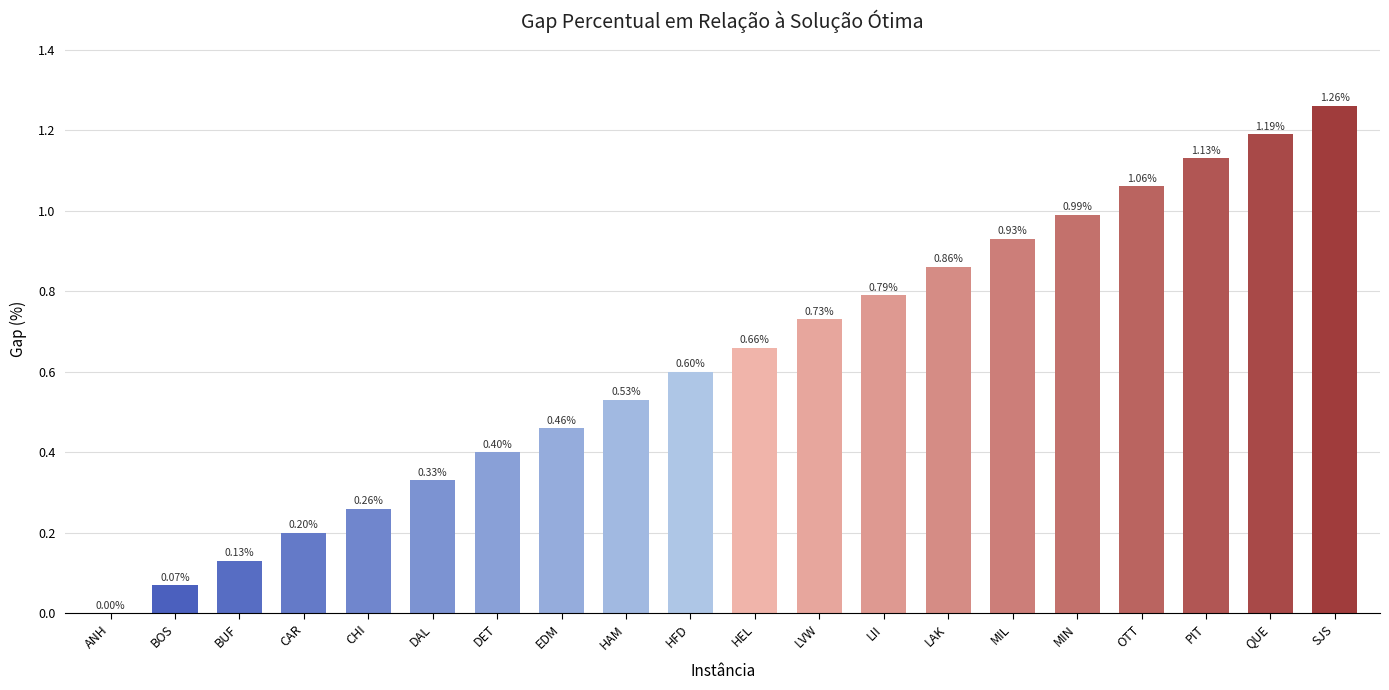

Where is the data nearest to the value 0?

ANH